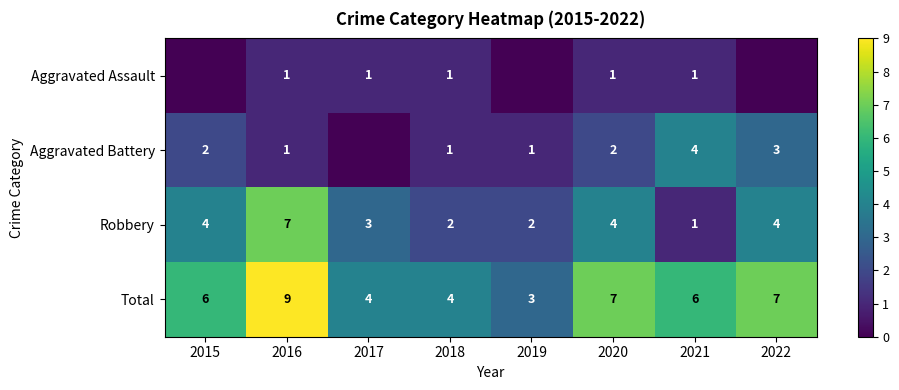

Is it true that Aggravated Battery equals 0 at 2019?

False